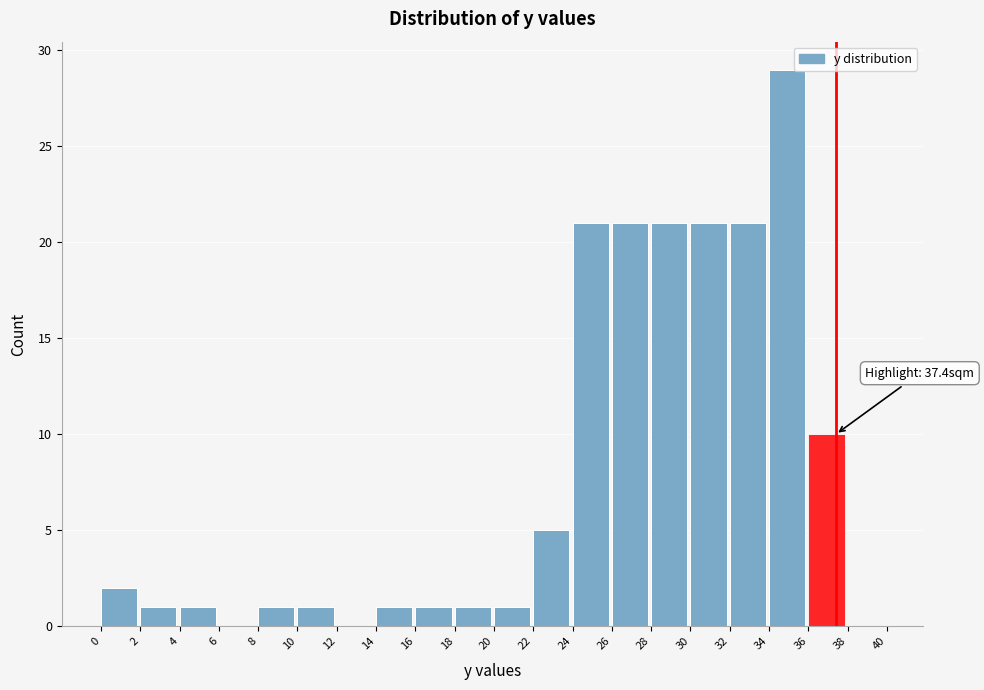

Over which range of the x-axis is the bar tallest?

34 to 36